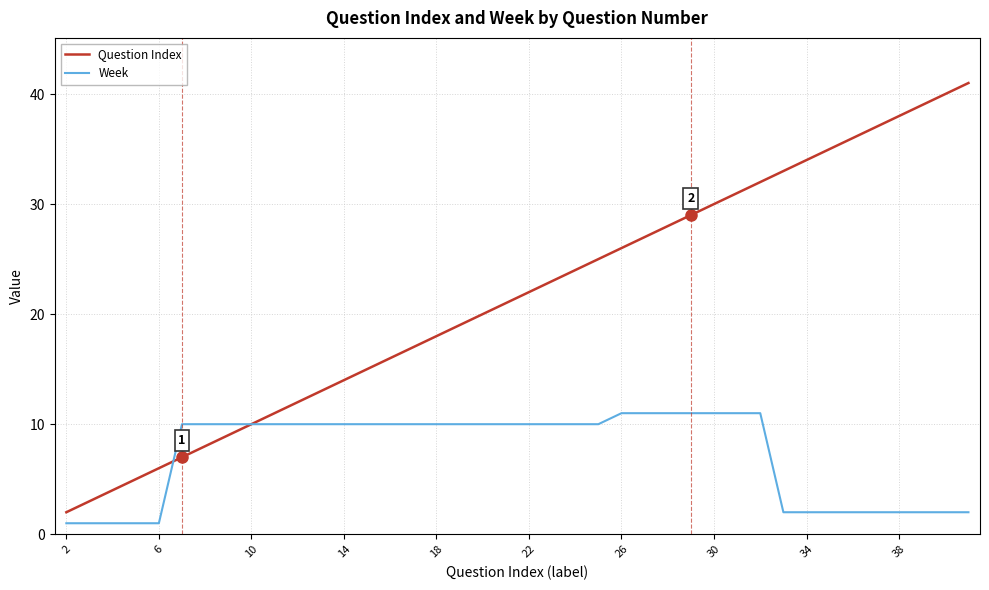

Is this an area chart (filled region under the line)?

No